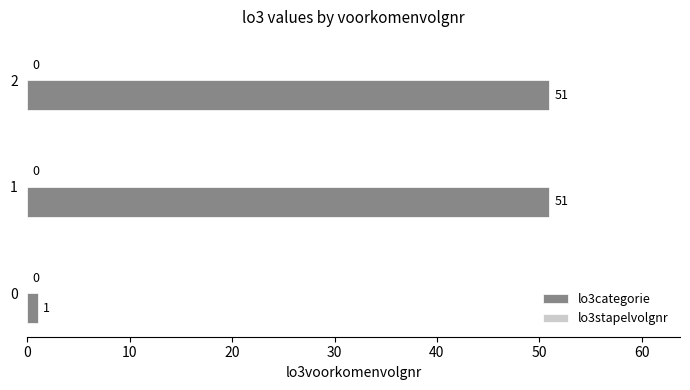

True or false: the data shows 10 at 2.

False